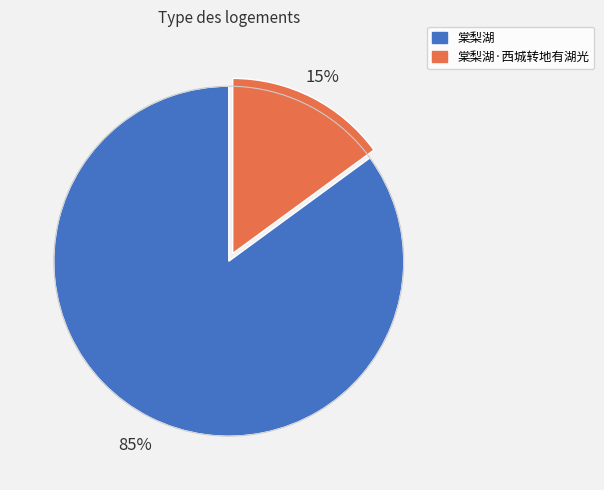

True or false: 棠梨湖 accounts for 71% of the total.

False